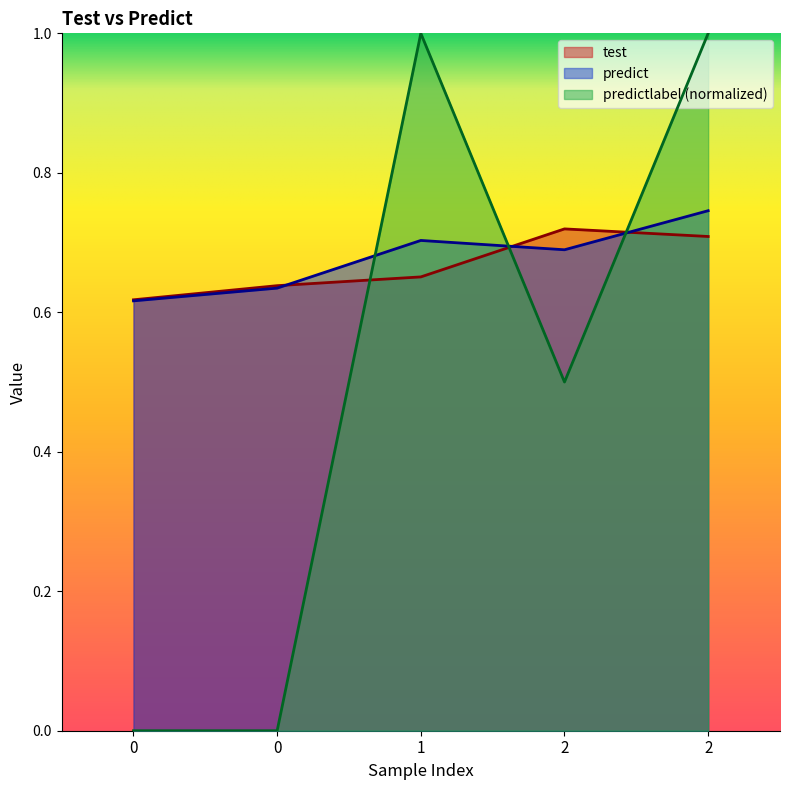

Which series has the largest total across all categories?

predict